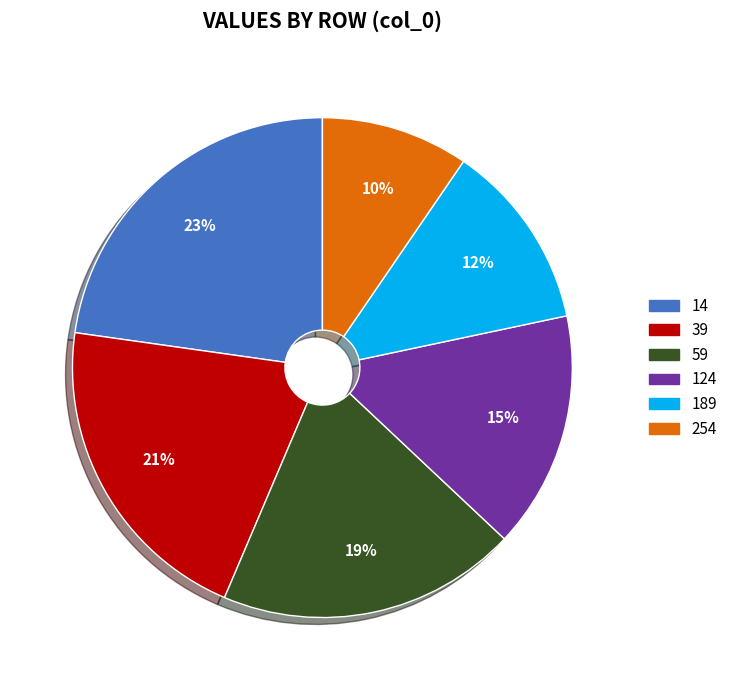

Count the number of slices in the pie.

6